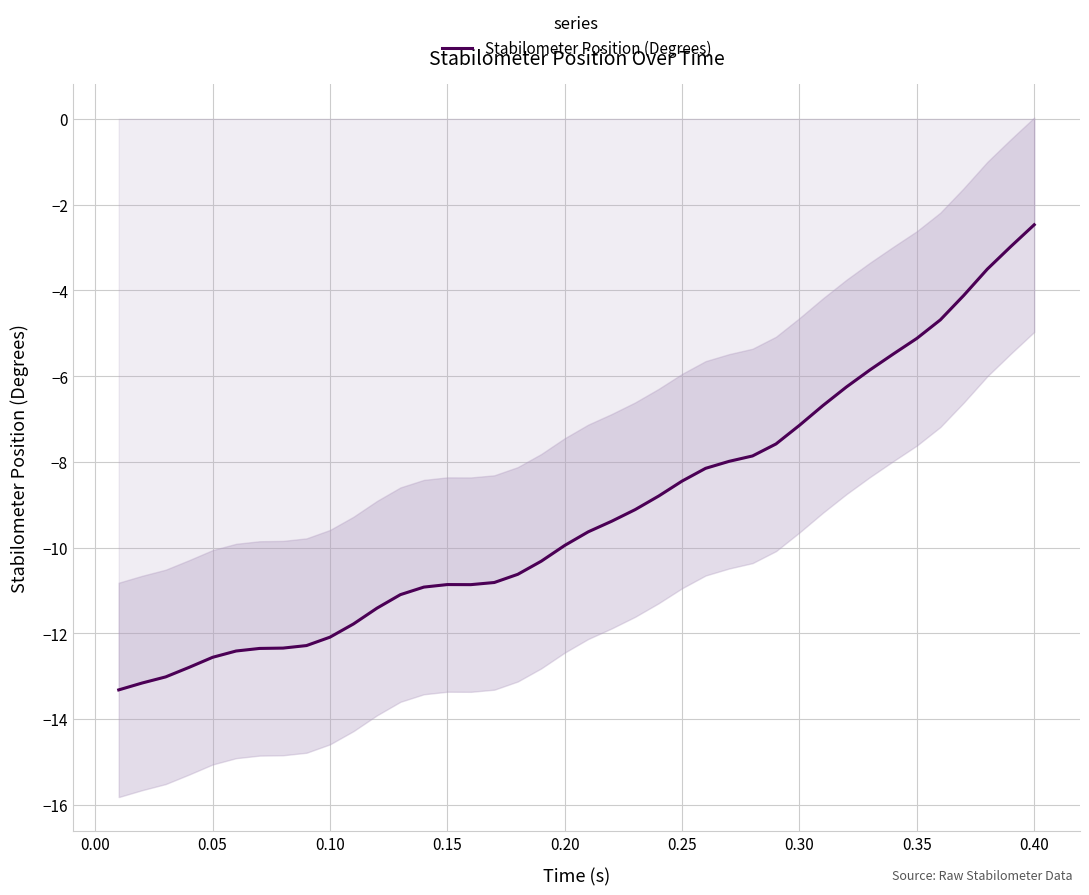

What is the maximum value for Stabilometer Position (Degrees)?

-2.5